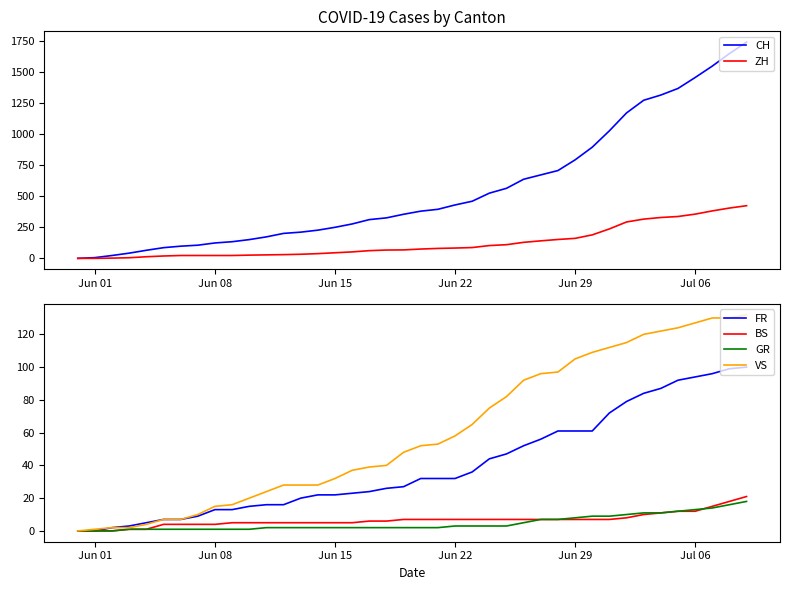

Count the number of categories in the chart.

40